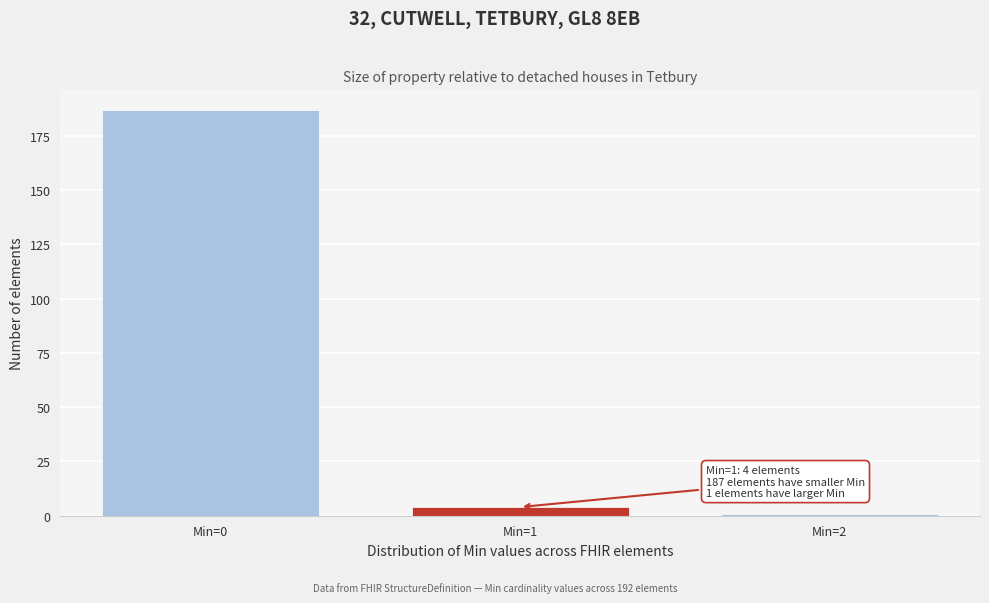

Reading left to right, list all the values displayed in this chart.

187	4	1